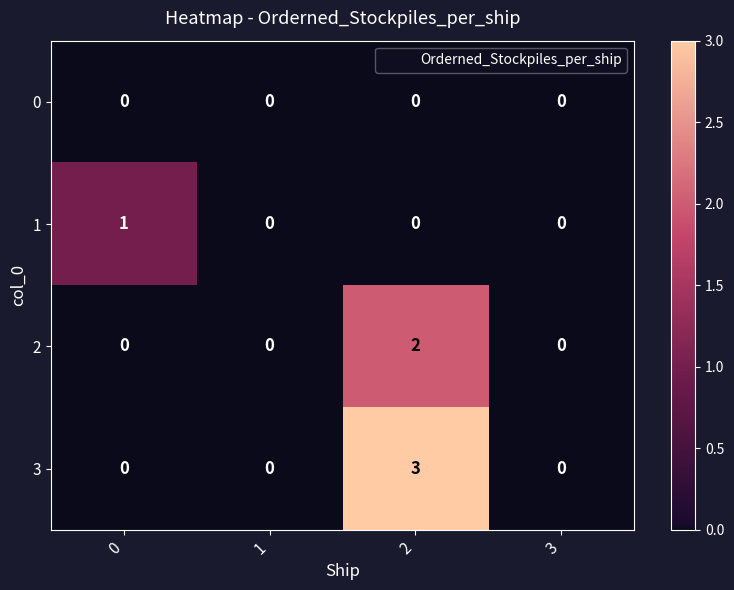

At which category does the chart reach its peak across all series?

2